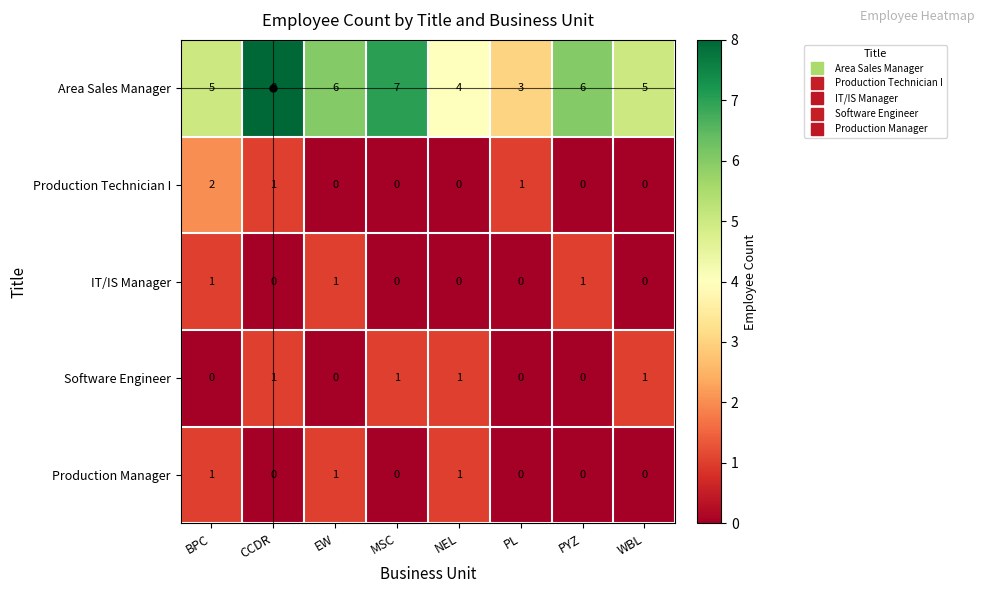

What is the total value across all series at PL?

4